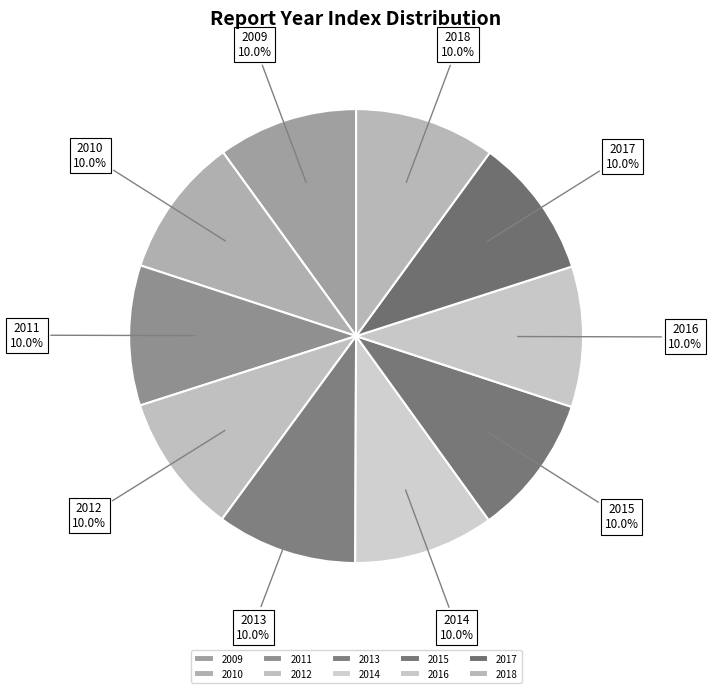

How many segments does this pie chart have?

10